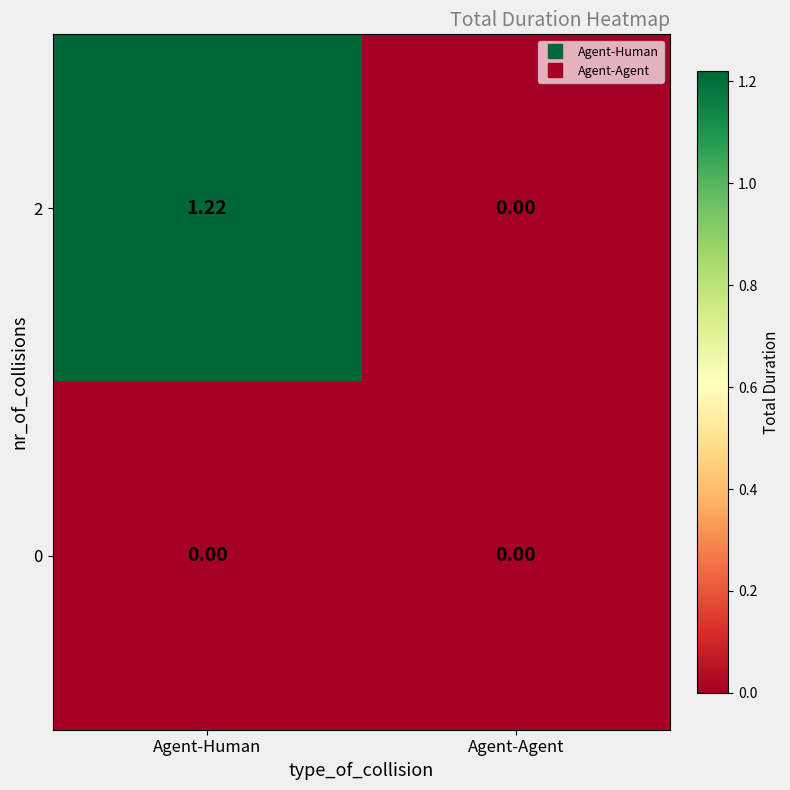

Is the value of 2 at Agent-Human greater than the value of 0 at Agent-Human?

Yes